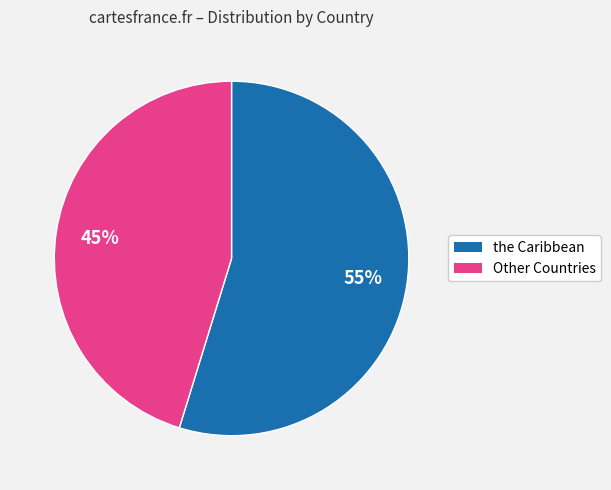

To the nearest percent, what is the difference between the largest and smallest slice percentages?

10%